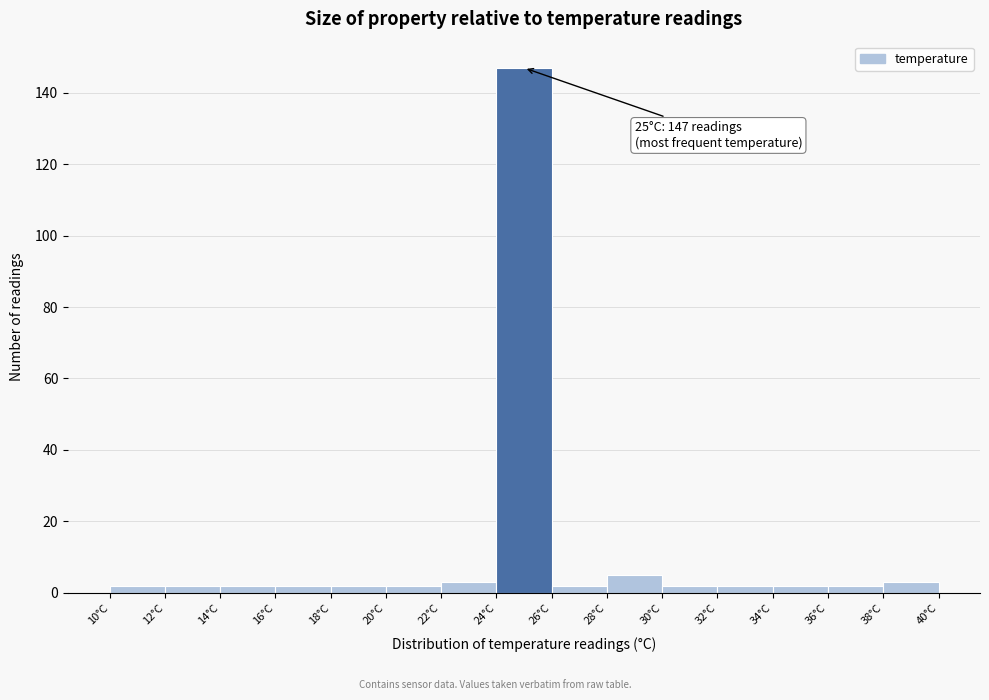

Which range on the x-axis has the tallest bar?

24 to 26